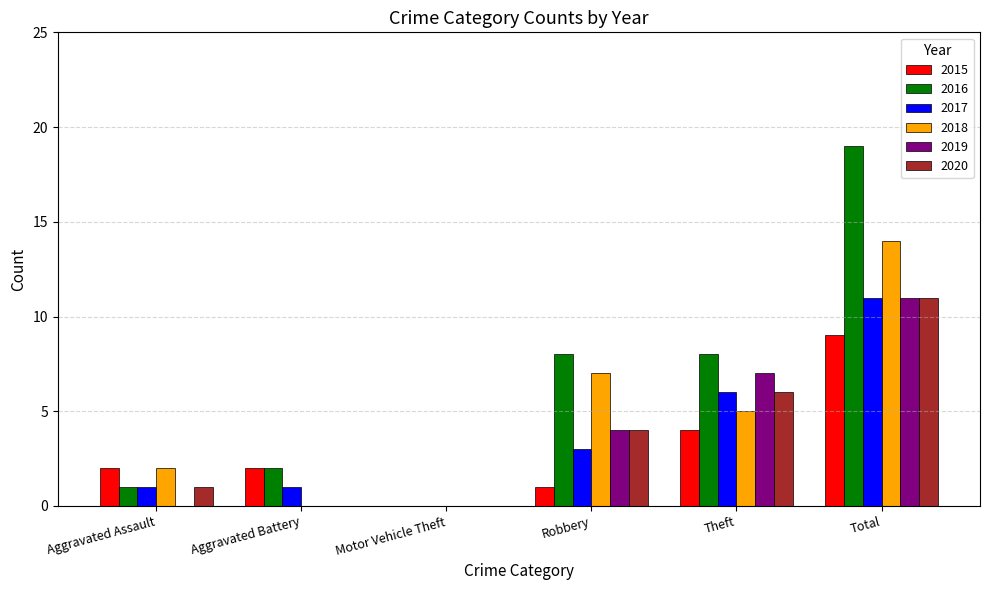

How many series are shown in this chart?

6